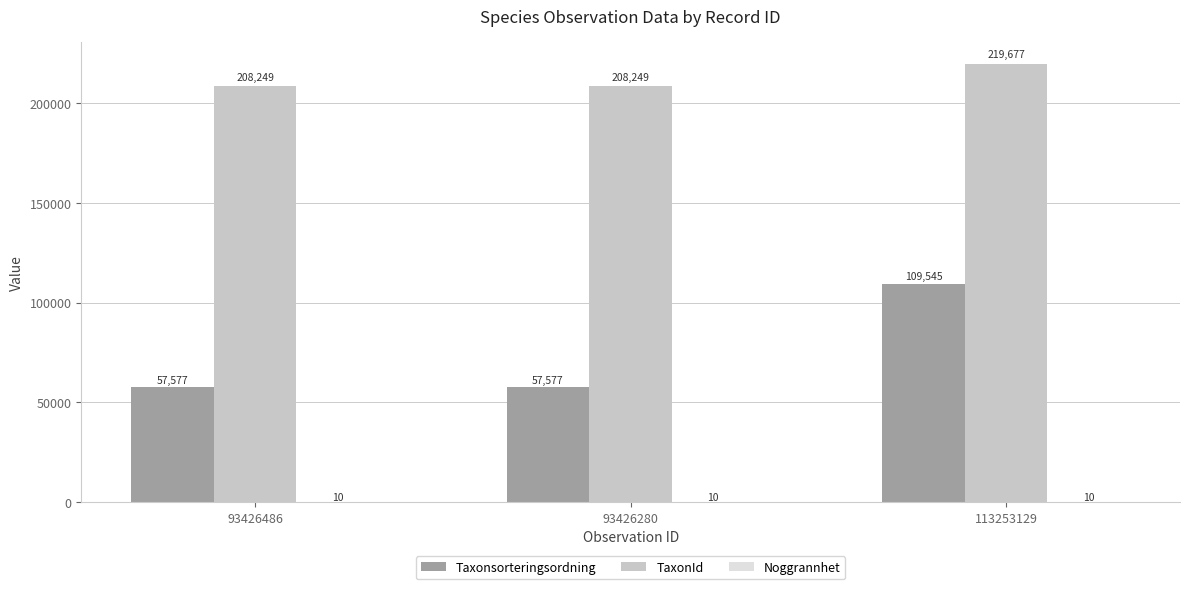

Are the bars horizontal?

No